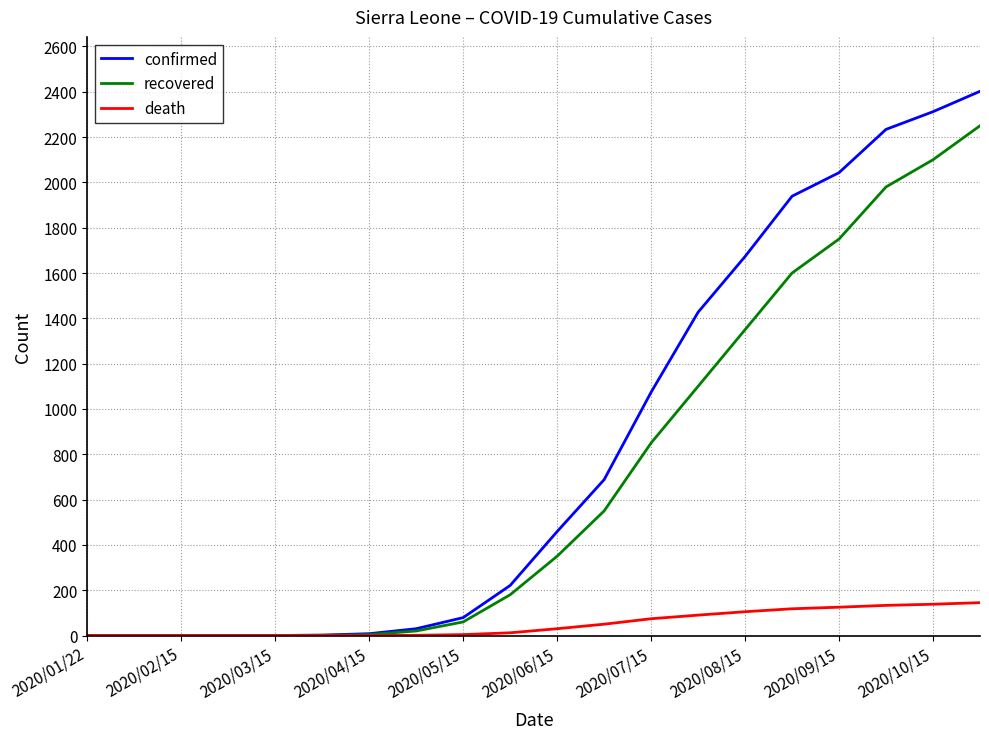

List the series in order of their overall mean, highest first.

confirmed, recovered, death